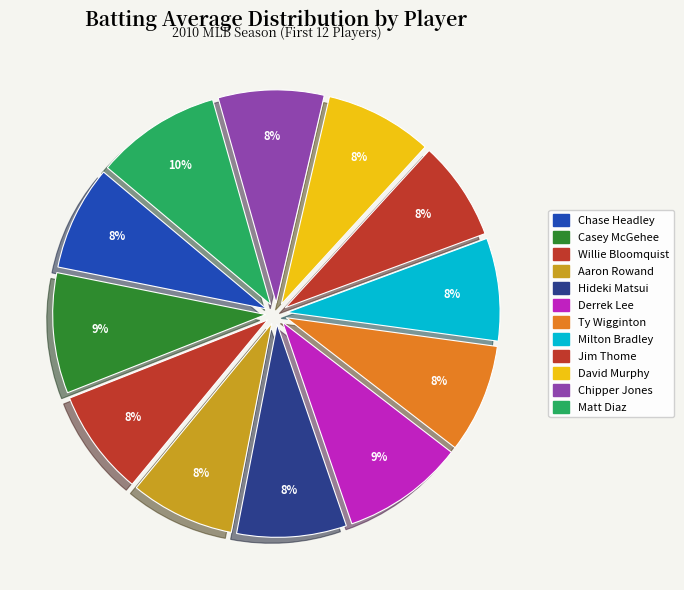

Count the number of slices in the pie.

12